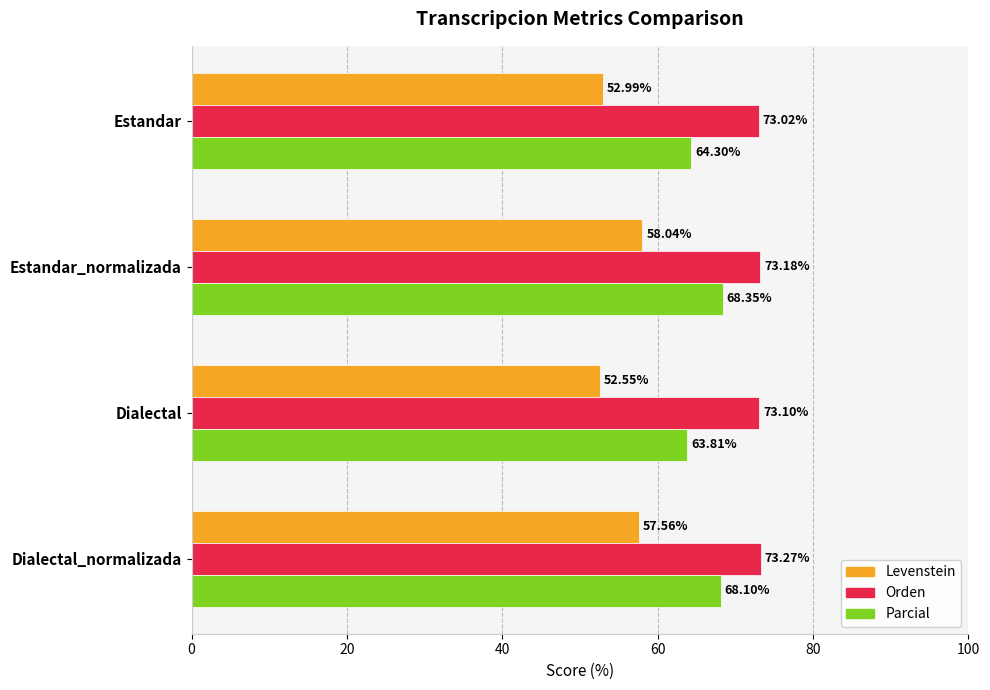

Between Estandar_normalizada and Dialectal, which series saw the biggest shift?

Levenstein